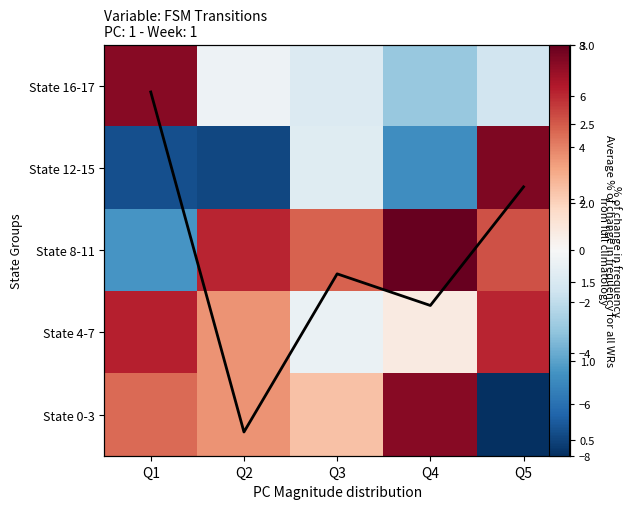

List the labels in order of State 12-15 value, largest first.

Q5, Q3, Q4, Q1, Q2